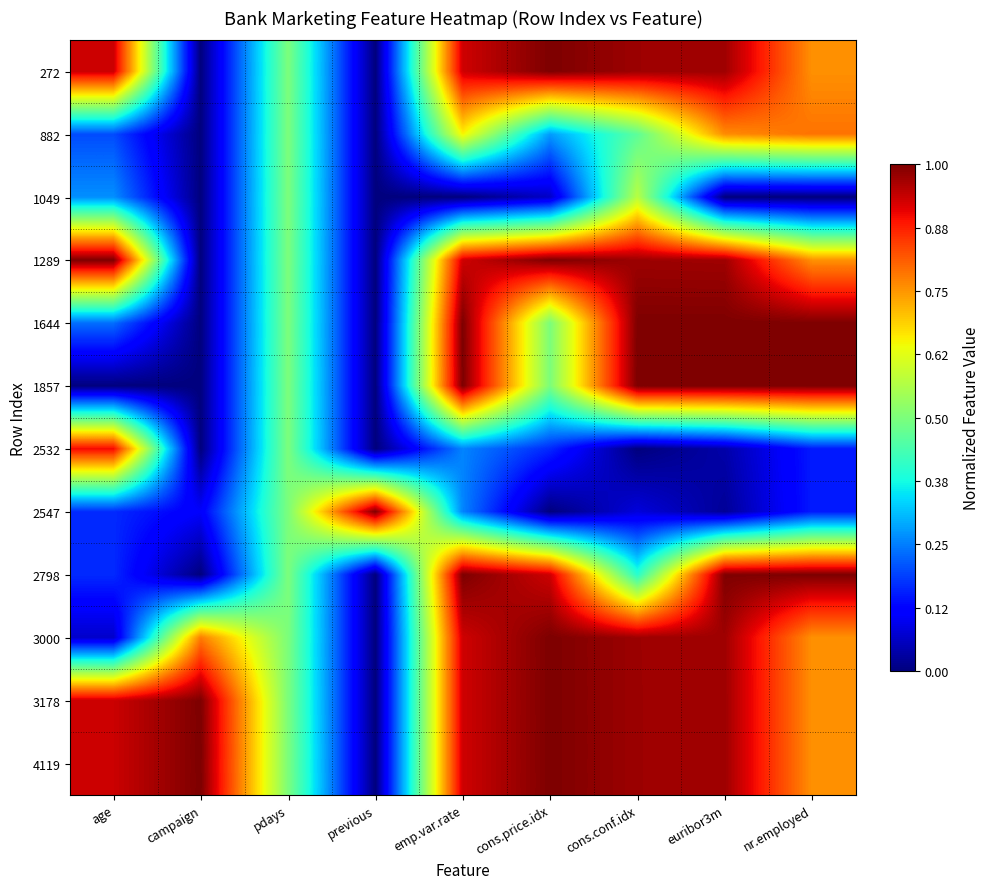

Rank the series by their maximum value, from highest to lowest.

272, 1289, 1644, 1857, 2547, 2798, 3000, 3178, 4119, 2532, 882, 1049